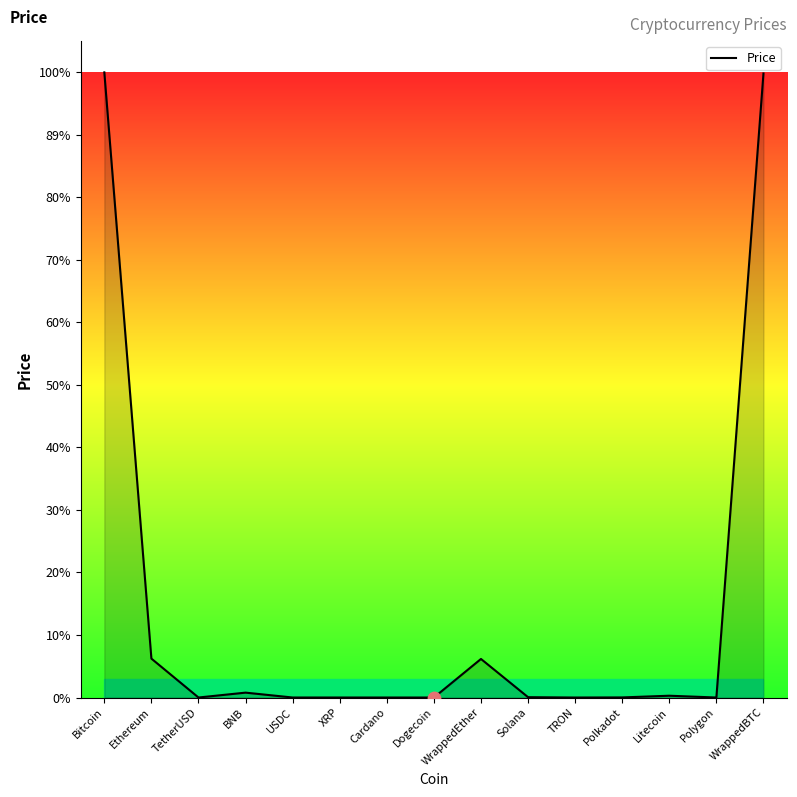

Between TRON and Cardano, which is larger?

Cardano